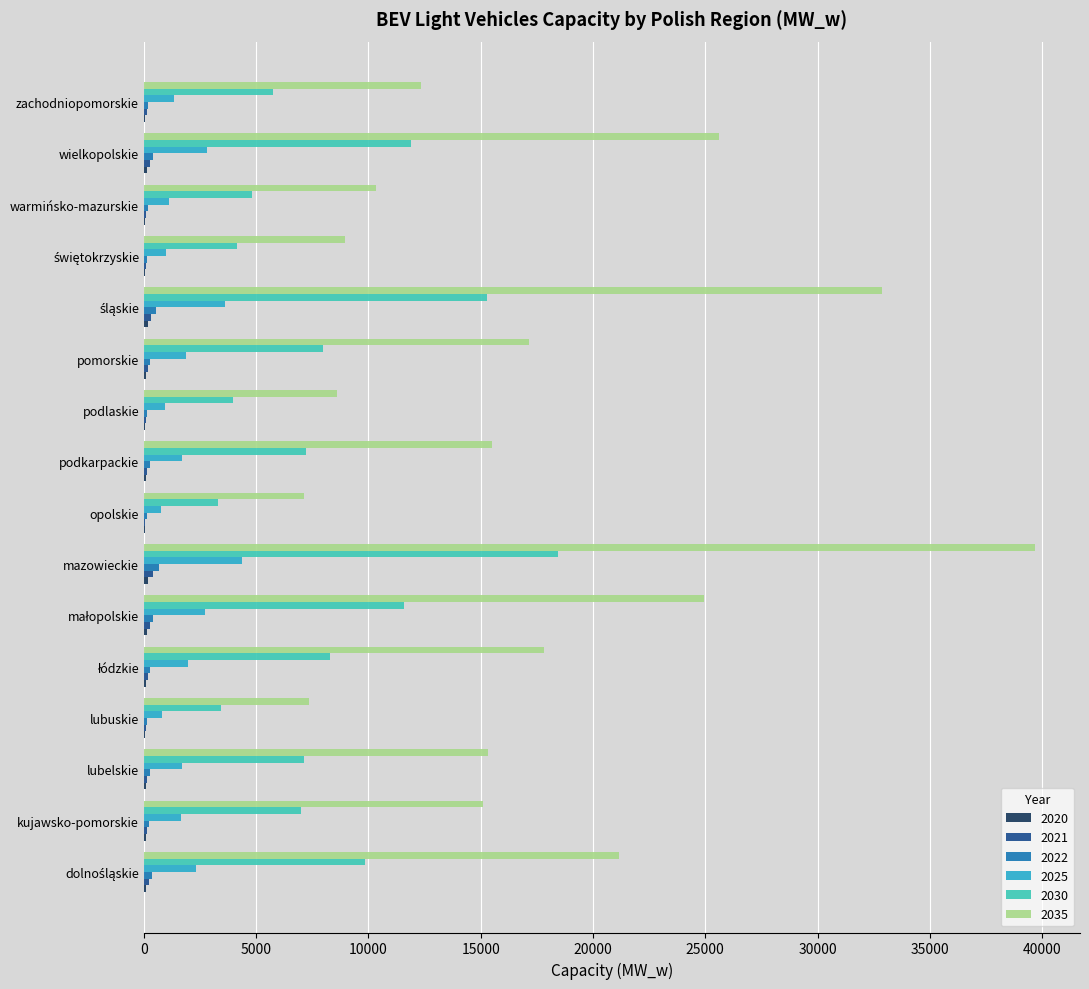

The 2030 series shows 4810.0 at warmińsko-mazurskie. True or false?

True